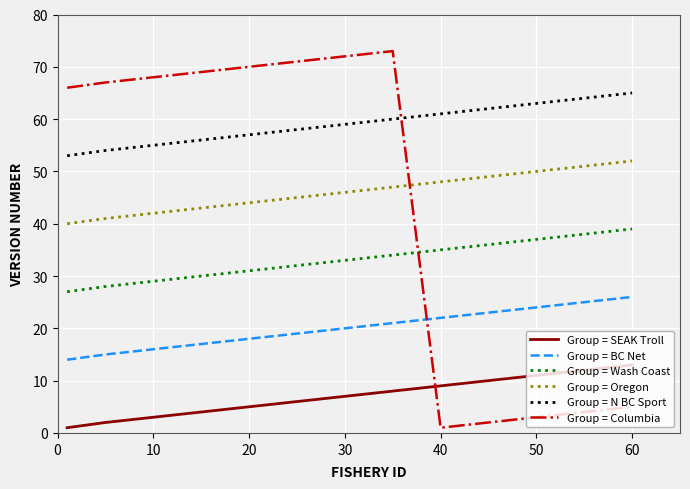

What is the maximum value shown in the chart?

73